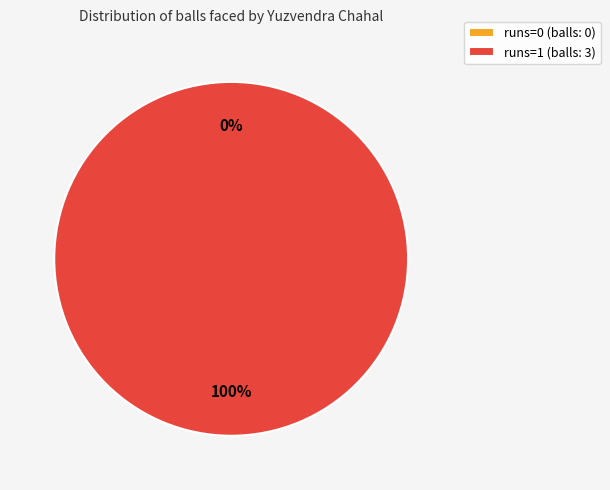

To the nearest percent, what is the difference between the runs=1 and runs=0 slice percentages?

100%